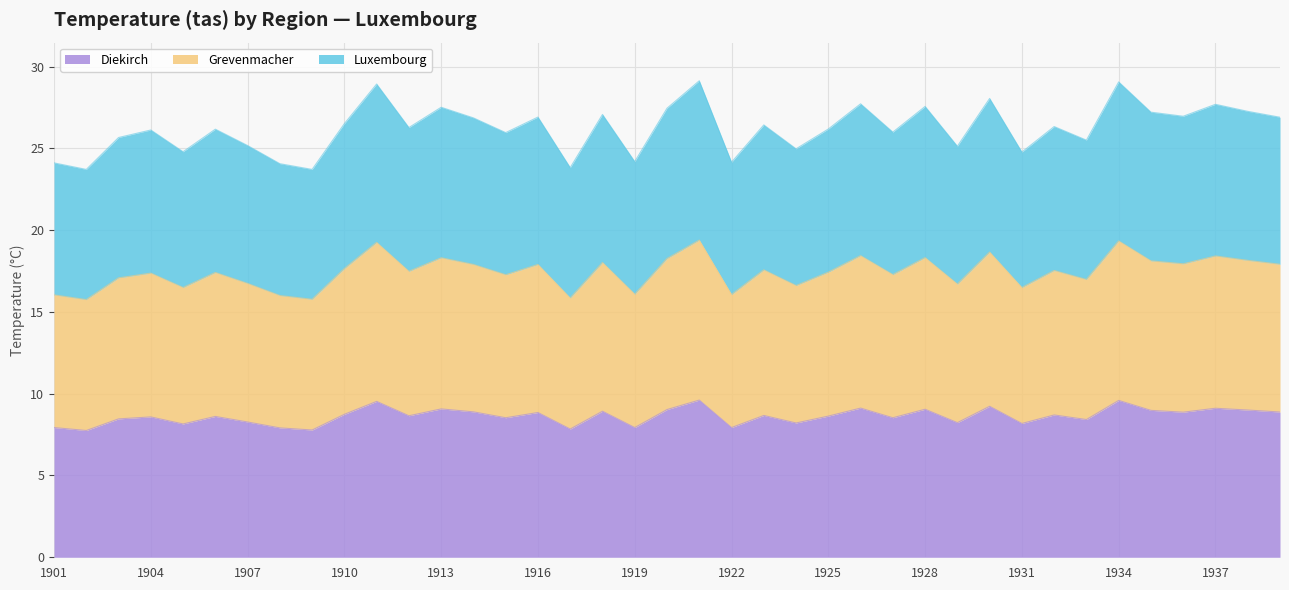

What is the difference between the Luxembourg values at 1929 and 1927?

0.6